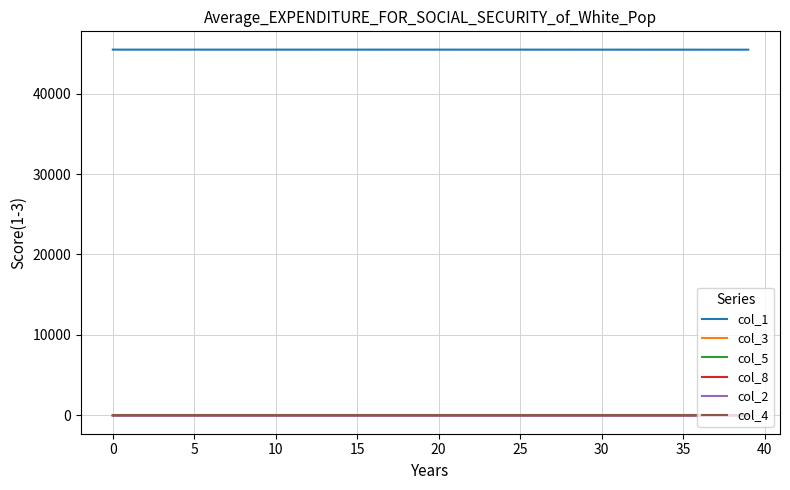

True or false: col_3 and col_1 intersect in this chart.

False